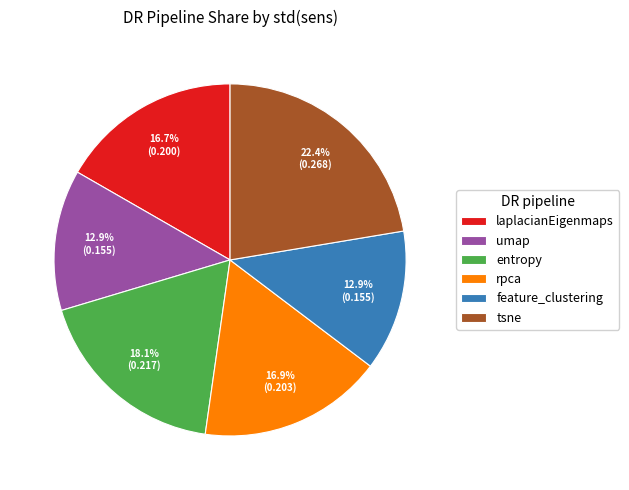

Combined, do tsne and umap account for over 50%?

No